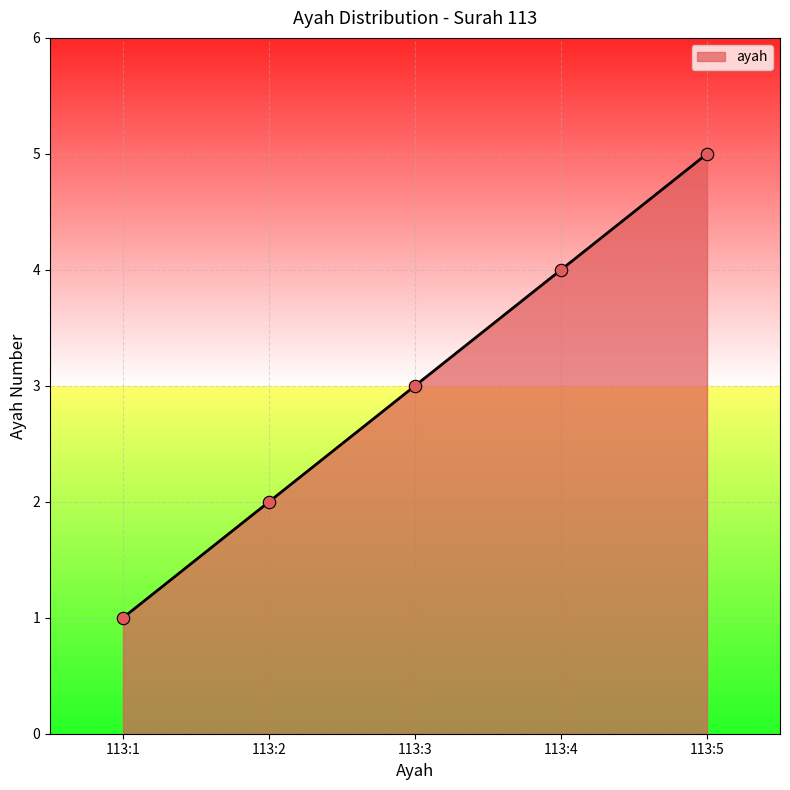

Approximately how many times larger is the value at 113:2 compared to 113:1?

2.0